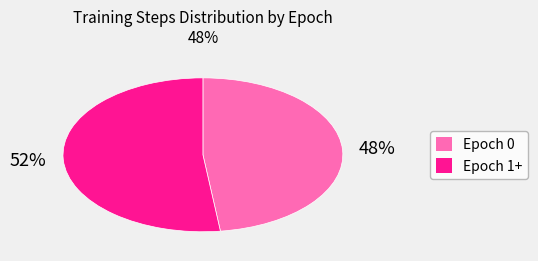

The Epoch 1+ slice represents 52% of the pie. True or false?

True